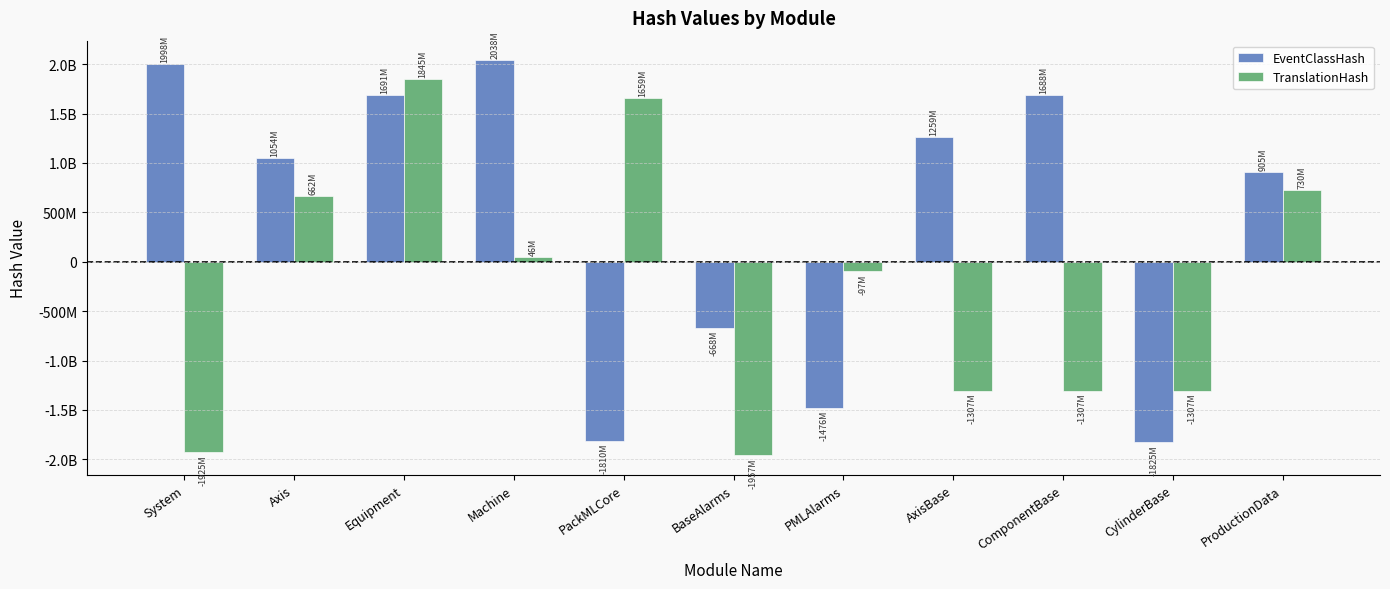

Where is EventClassHash nearest to the value 106364435?

BaseAlarms